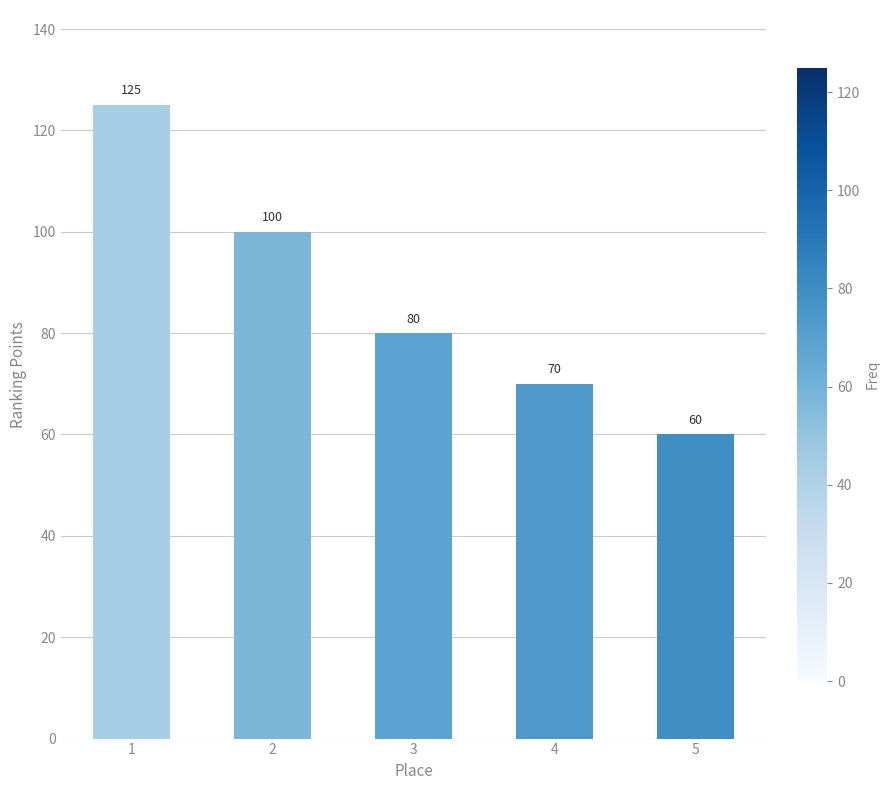

Rank the categories by value from lowest to highest.

5, 4, 3, 2, 1